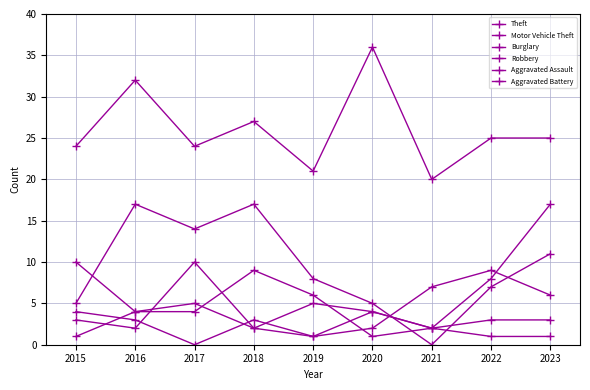

How many data points in Theft are less than 25?

4